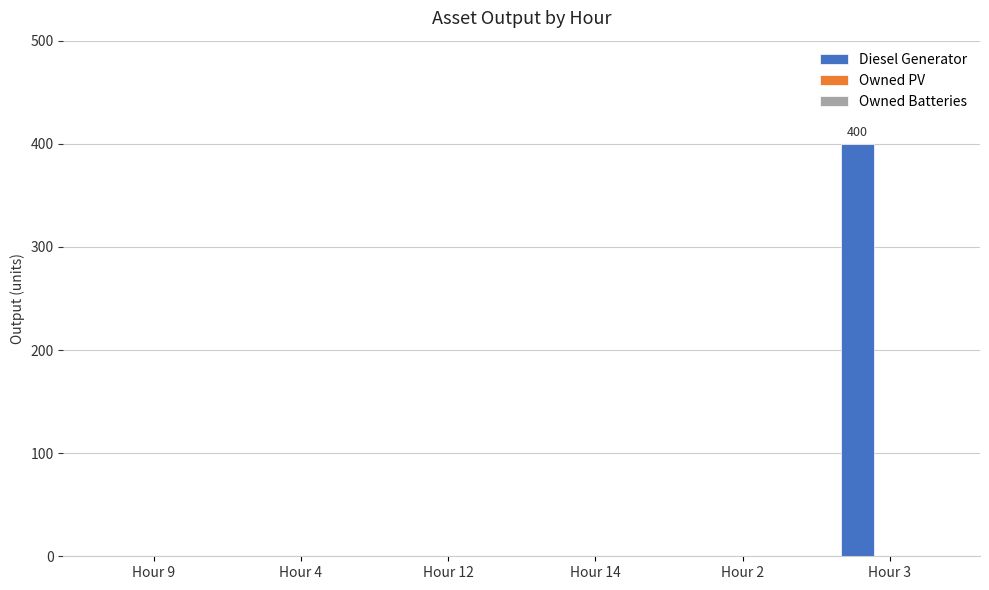

Reading left to right, what are all the values shown in this chart?

Hour 9=0	Hour 4=0	Hour 12=0	Hour 14=0	Hour 2=0	Hour 3=400